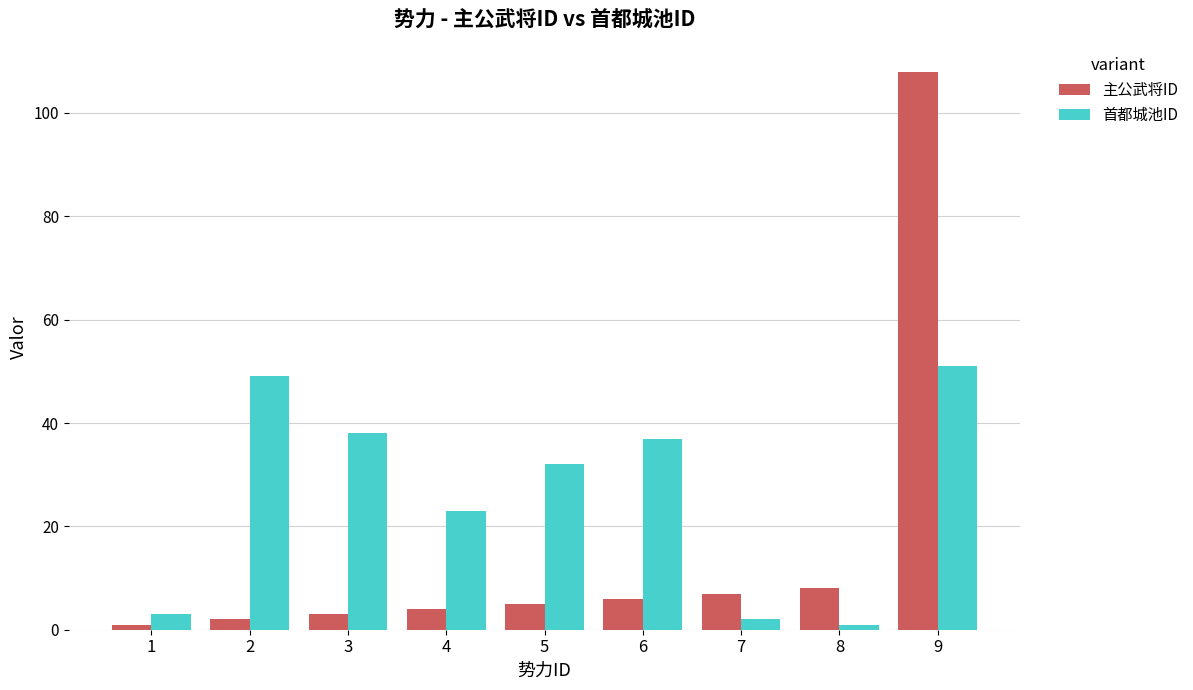

How many data points in 首都城池ID are less than 32?

4